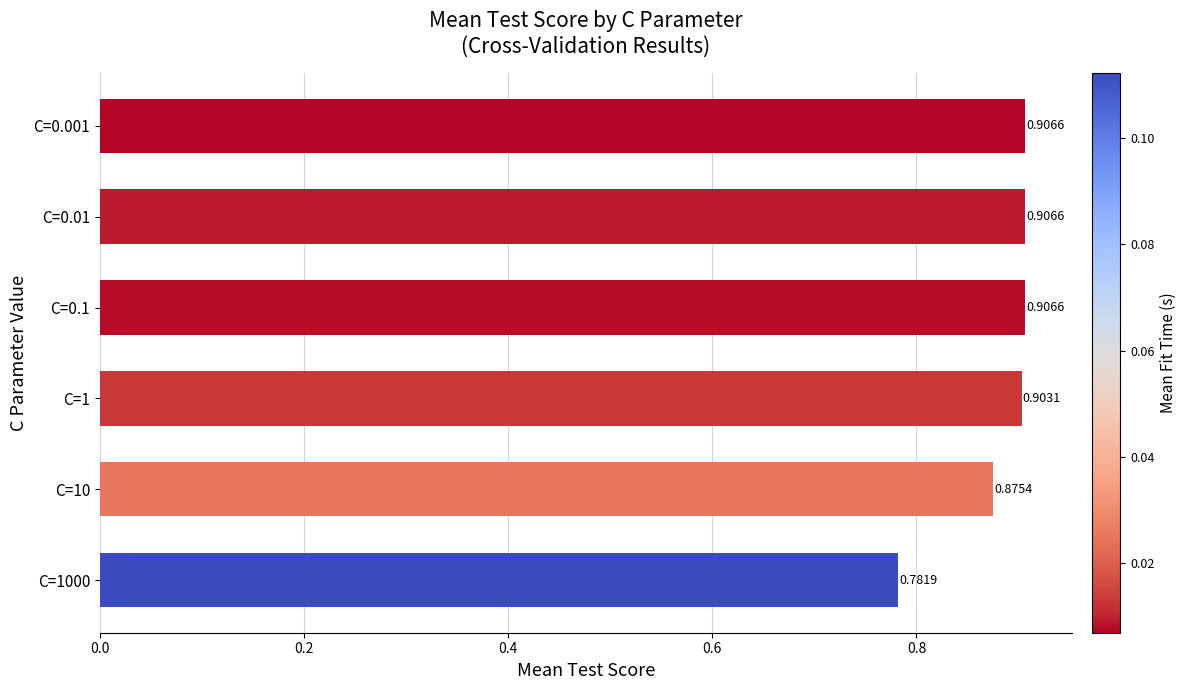

Between C=1000 and C=1, which is larger?

C=1